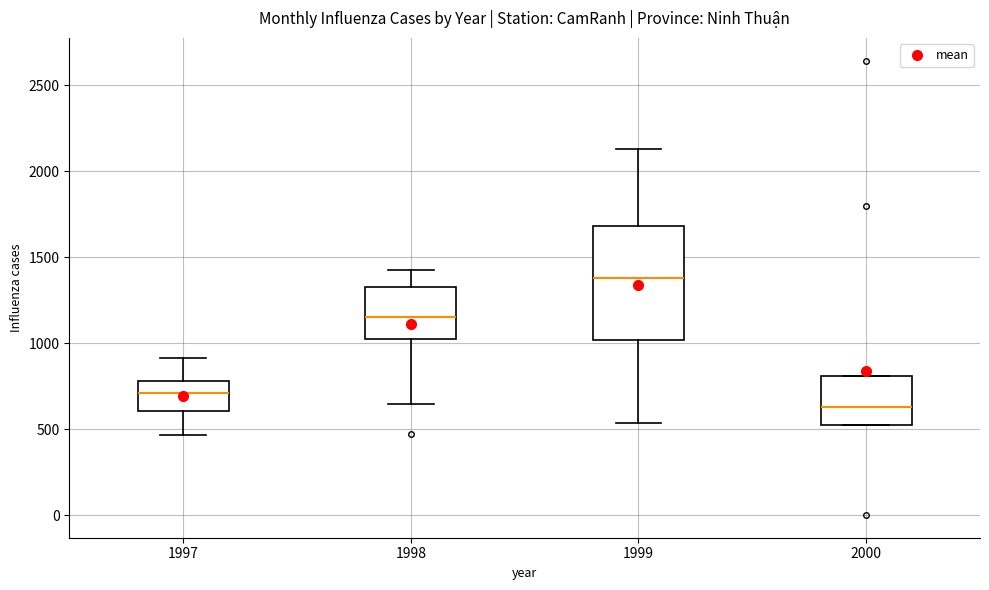

Reading left to right, read every box against the y-axis: the position of its median line, the range the box covers, and the ends of its whiskers. The values are not printed on the chart, so give them approximately, as read against the axis.

1997: median 700, box 600 to 800, whiskers 450 to 900
1998: median 1150, box 1050 to 1350, whiskers 650 to 1450
1999: median 1400, box 1000 to 1700, whiskers 550 to 2150
2000: median 650, box 550 to 800, whiskers 500 to 800